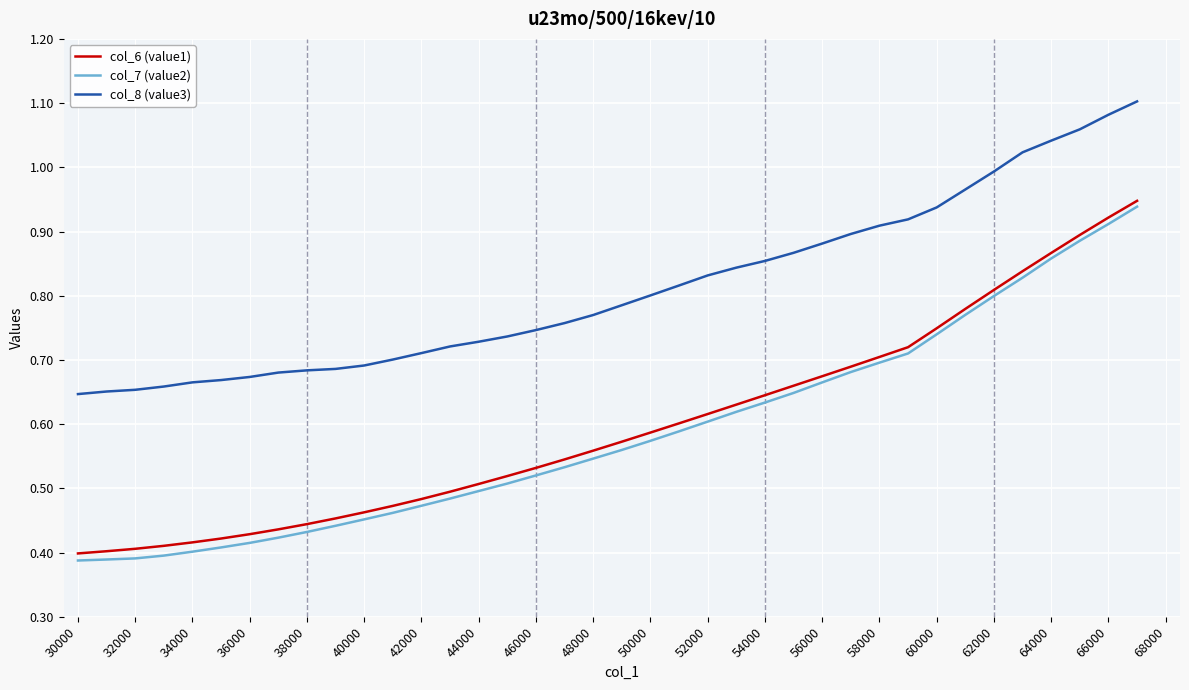

Which series has the largest range (max minus min)?

col_7 (value2)